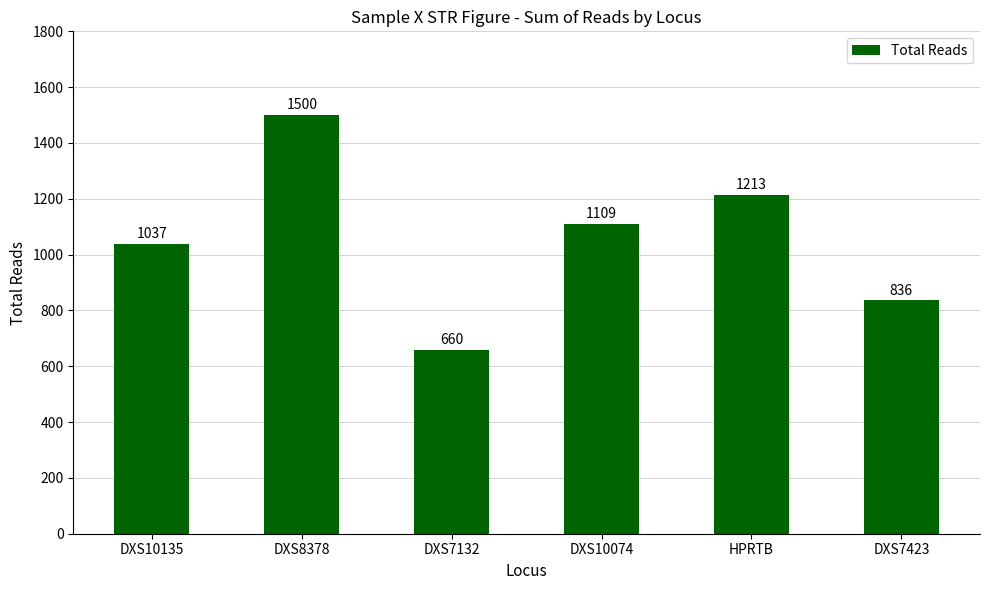

Reading left to right, list all the values displayed in this chart.

1037	1500	660	1109	1213	836